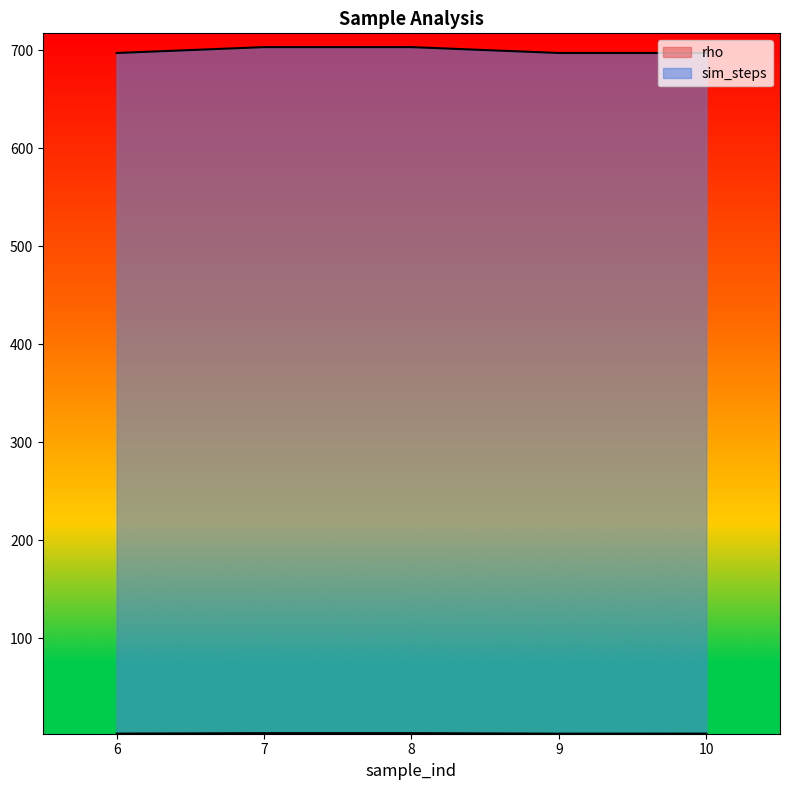

What is the highest value of the sim_steps series?

703.0